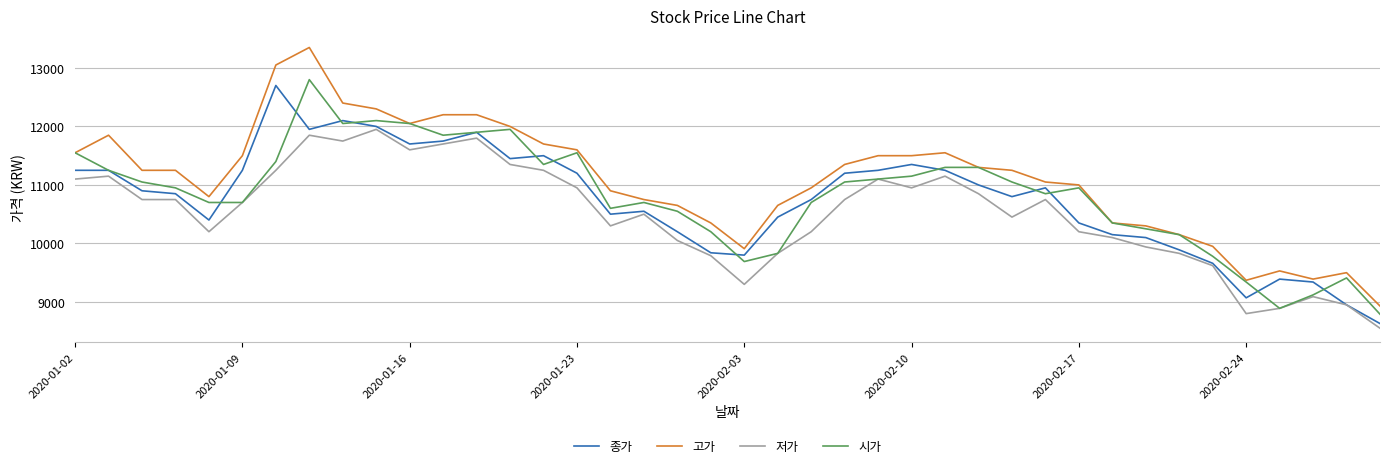

Which series has the largest total across all categories?

고가